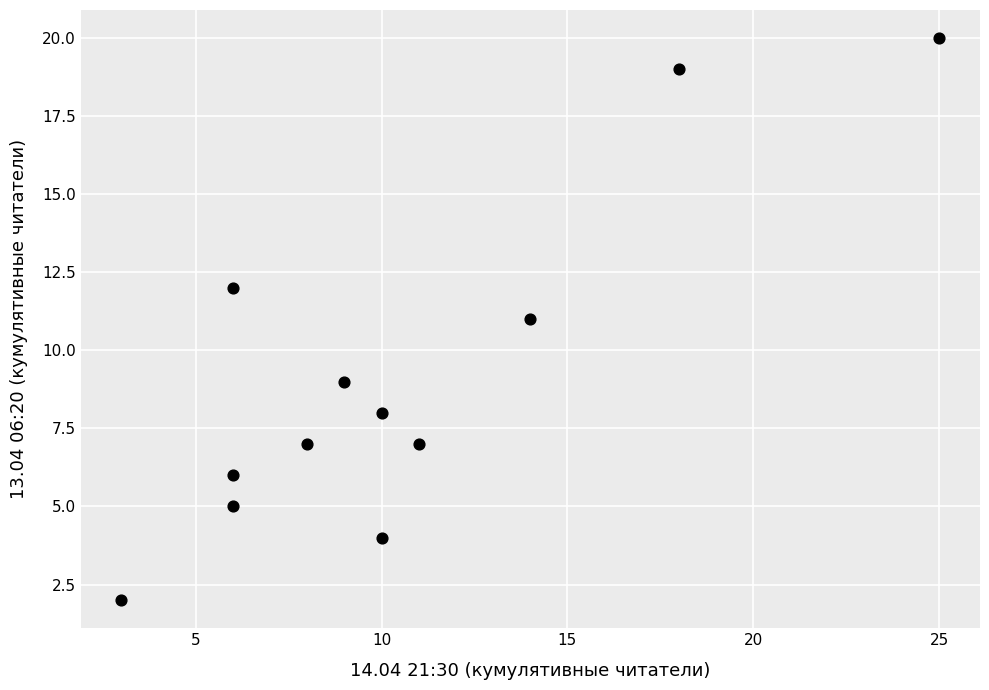

What is the average X value?

10